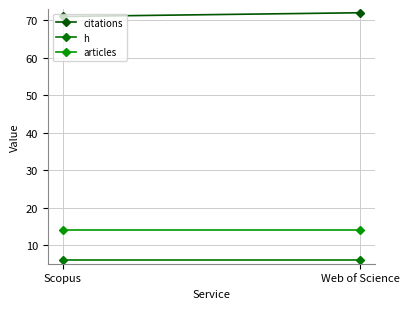

What is the smallest value displayed?

6